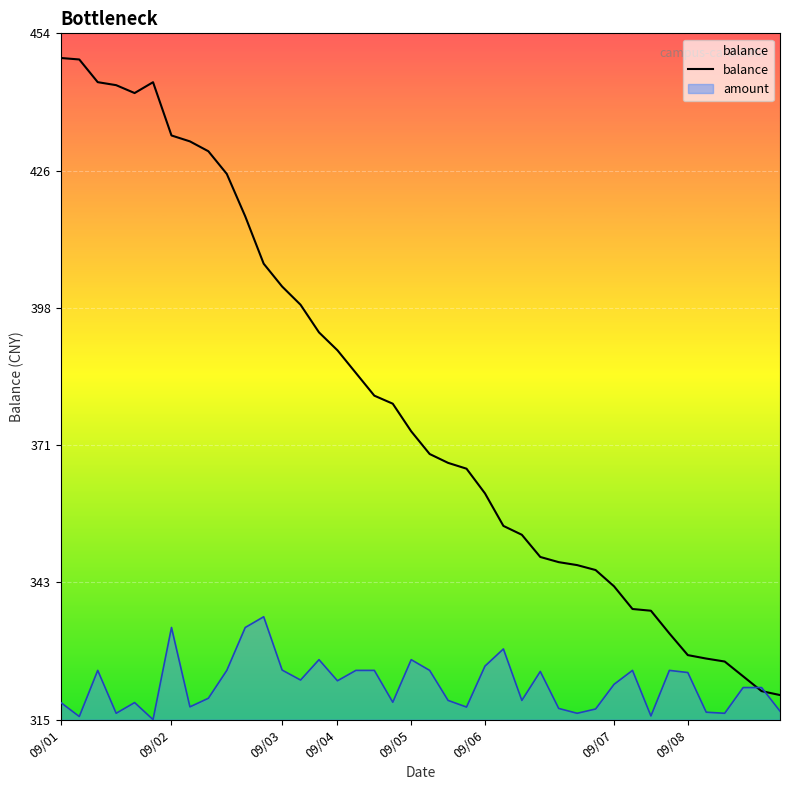

What is the difference between the maximum and minimum values?

129.2